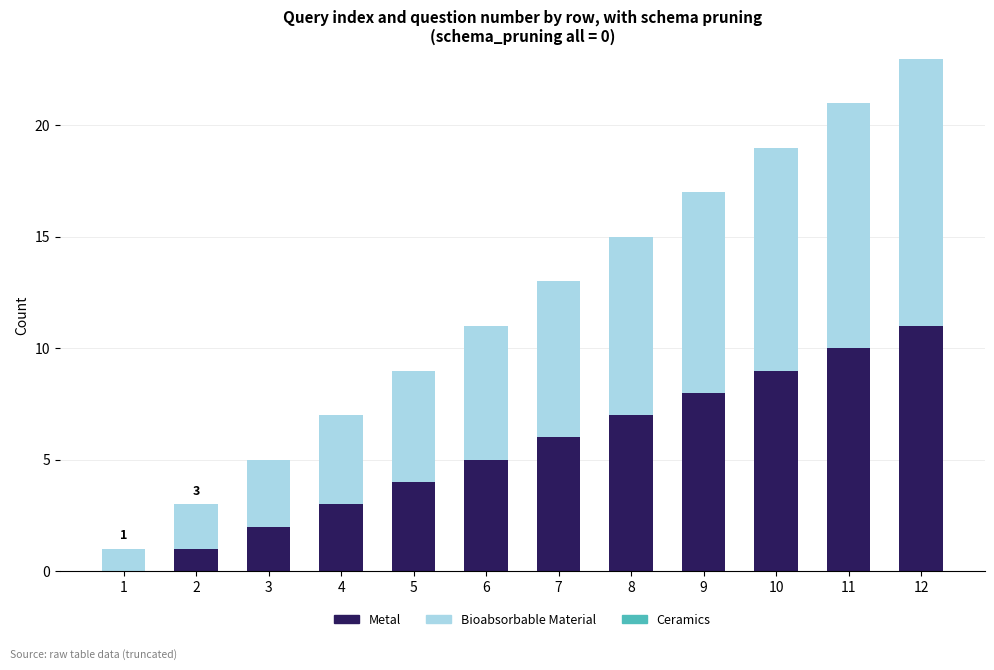

True or false: Metal has a value of 2 at 3.

True